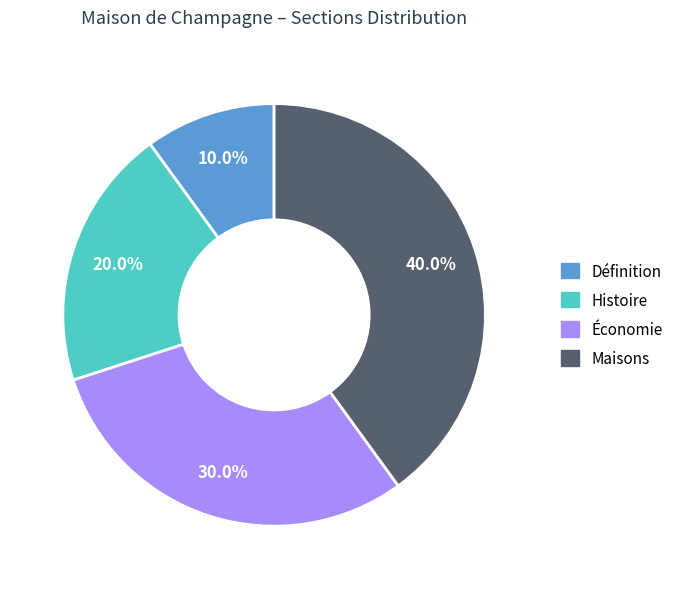

To the nearest percent, what is the difference between the largest and smallest slice percentages?

30%